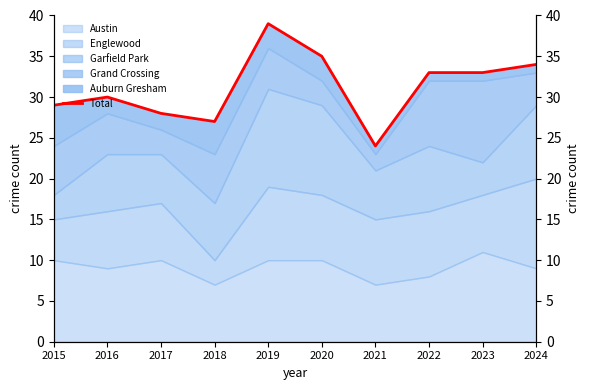

Reading left to right, what are all the values shown in this chart?

2015=29	2016=30	2017=28	2018=27	2019=39	2020=35	2021=24	2022=33	2023=33	2024=34